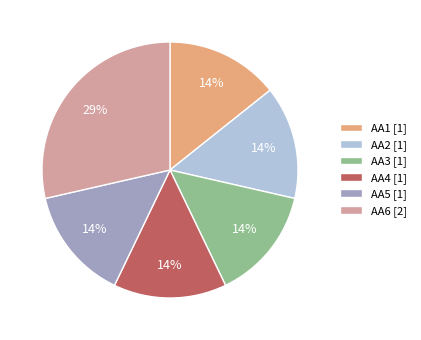

Is it true that AA5 is 14% of the pie?

True